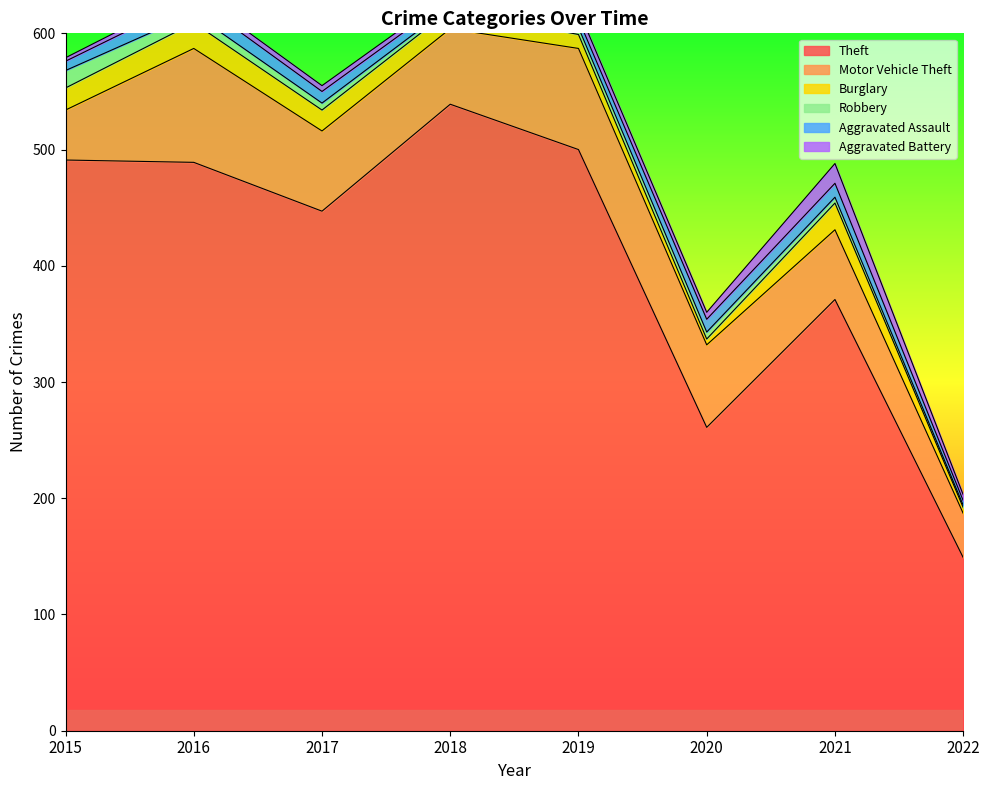

List the series in order of their peak value, lowest first.

Aggravated Assault, Robbery, Aggravated Battery, Burglary, Motor Vehicle Theft, Theft